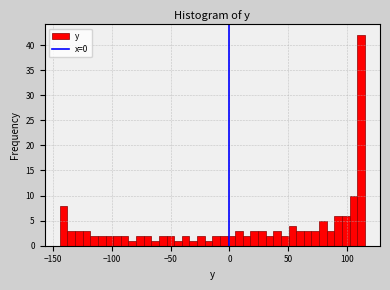

Read against the x-axis, roughly where is the centre of the tallest bar?

110